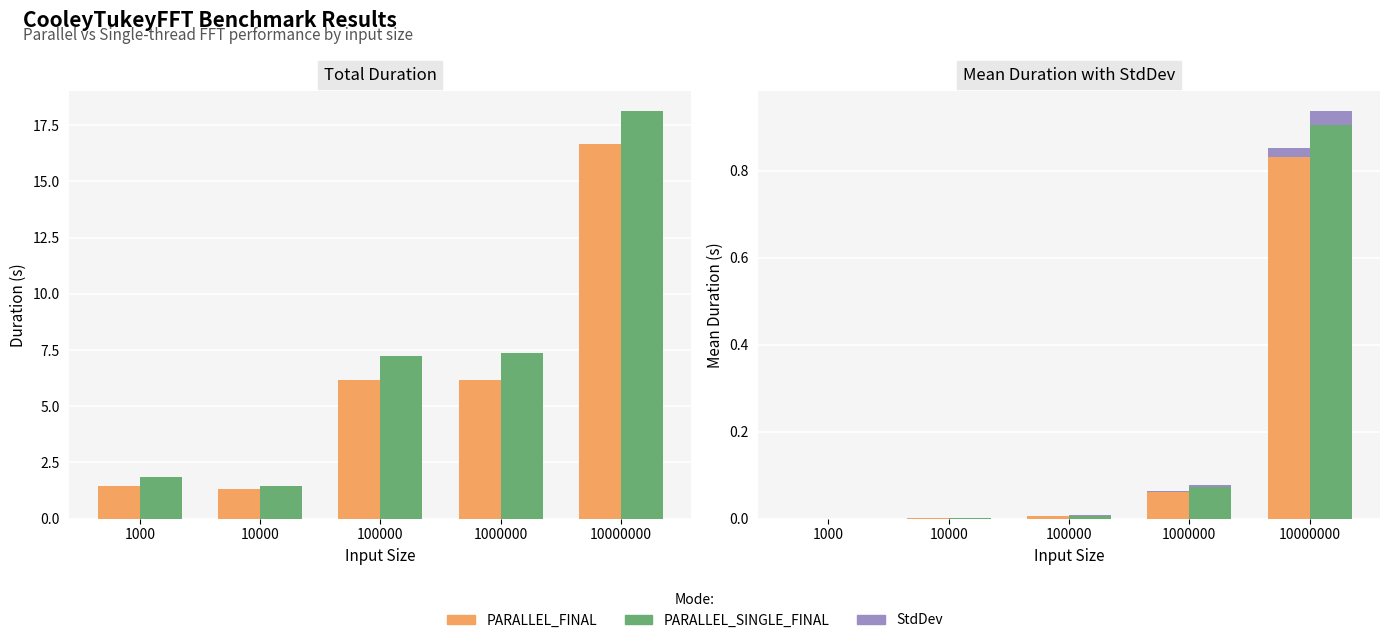

Is it true that PARALLEL_FINAL equals 0.0 at 100000?

False